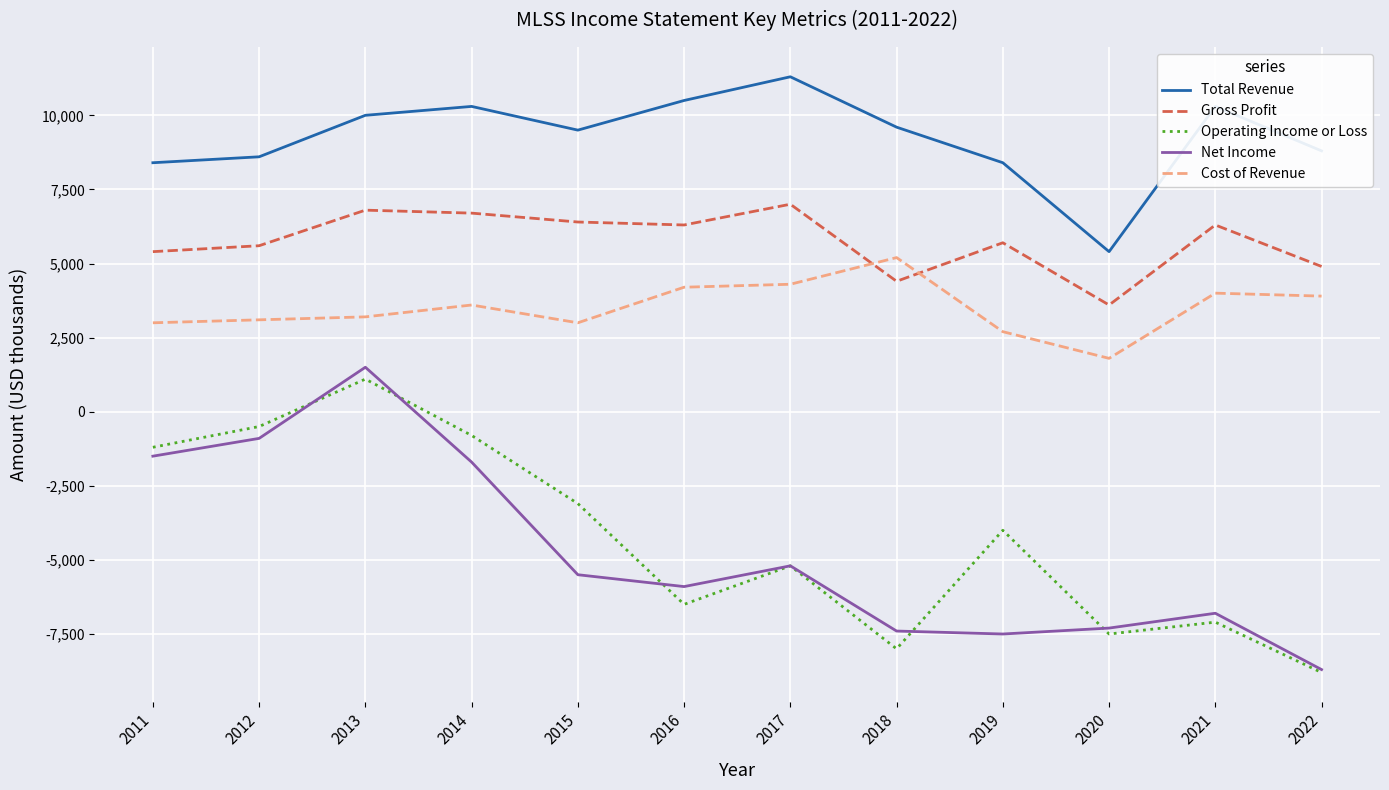

Is the value of Operating Income or Loss at 2013 greater than the value of Net Income at 2021?

Yes